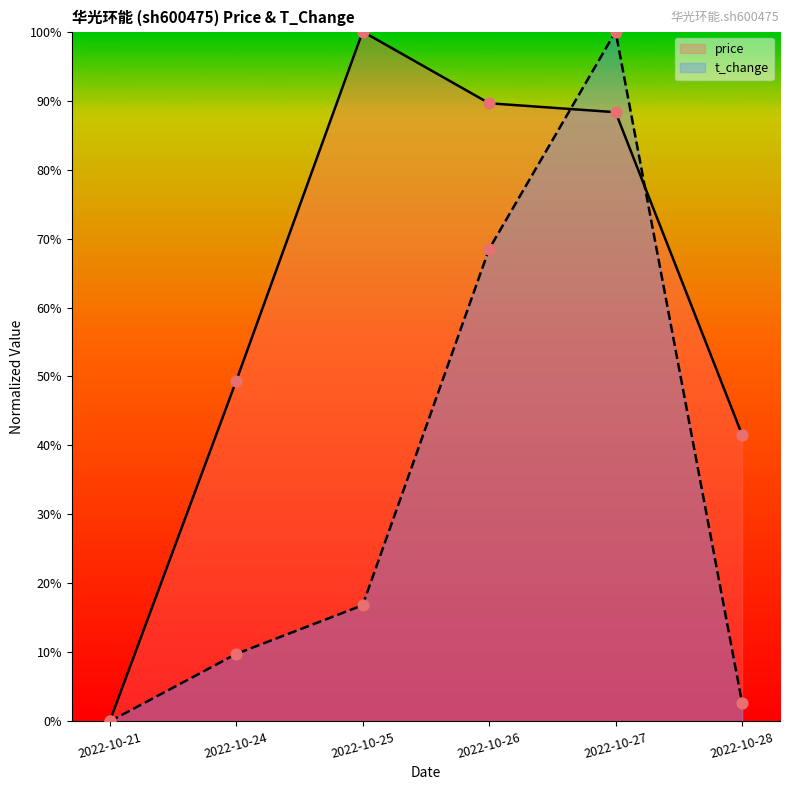

Is the value of t_change at 2022-10-27 greater than the value of price at 2022-10-27?

Yes